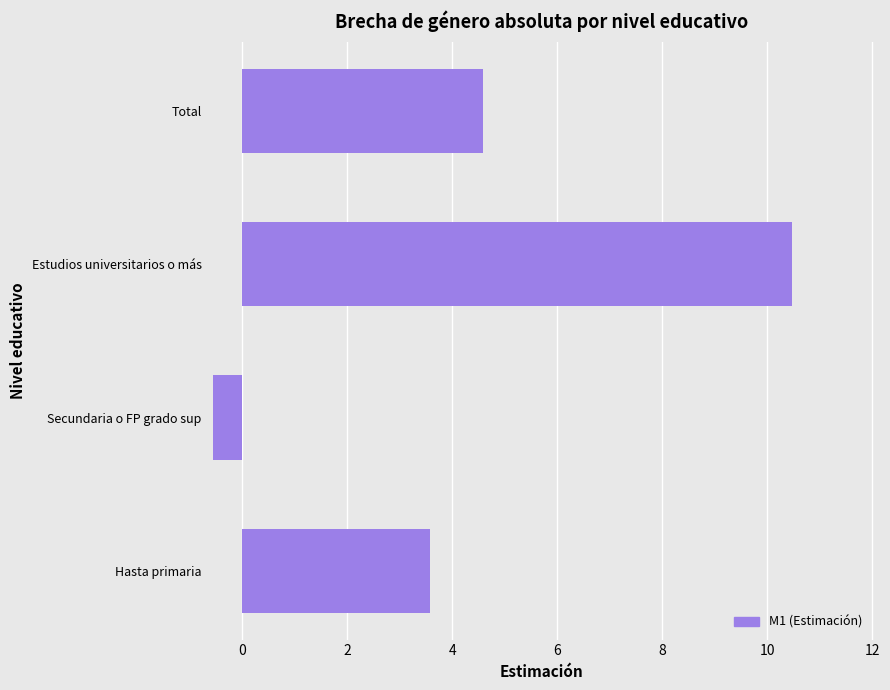

Is it true that the value at Hasta primaria is 3.6?

True